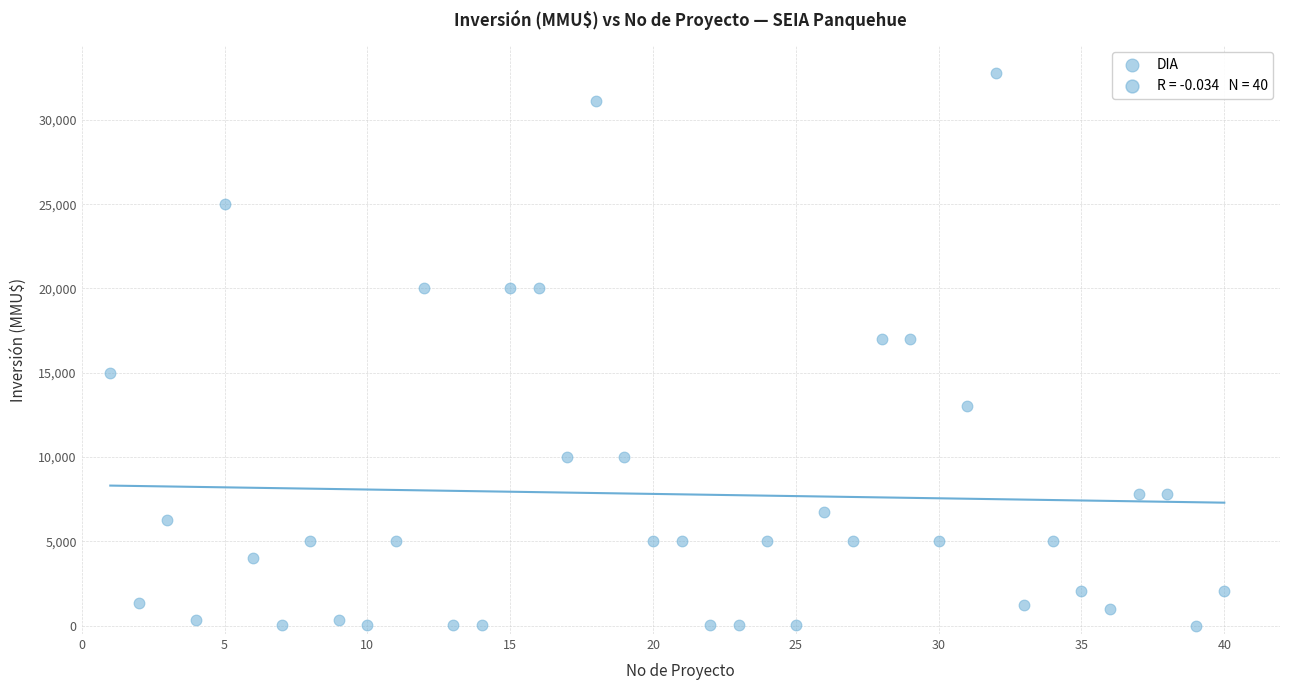

What is the range of Y values (max minus min)?

32775